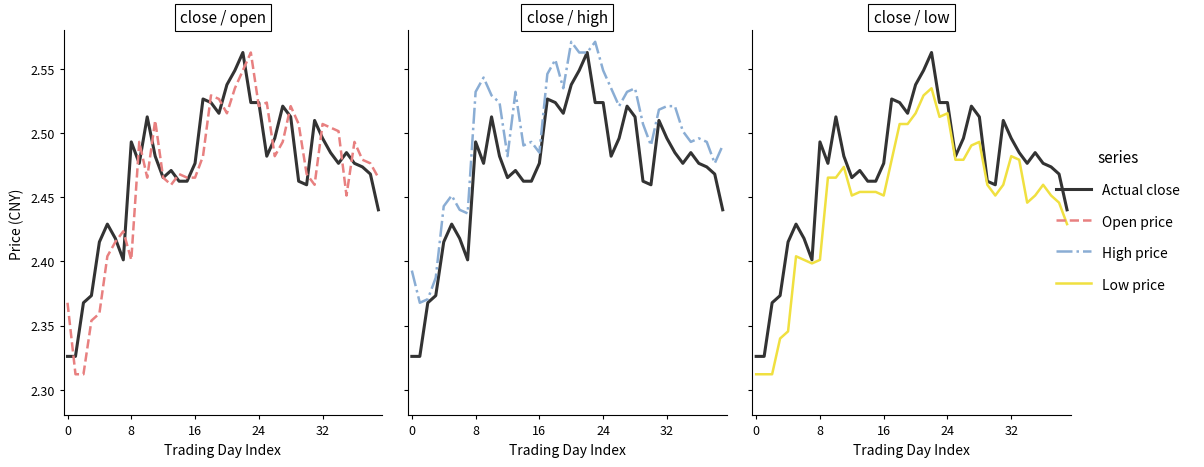

What is the label of the 14th point from the right?

26